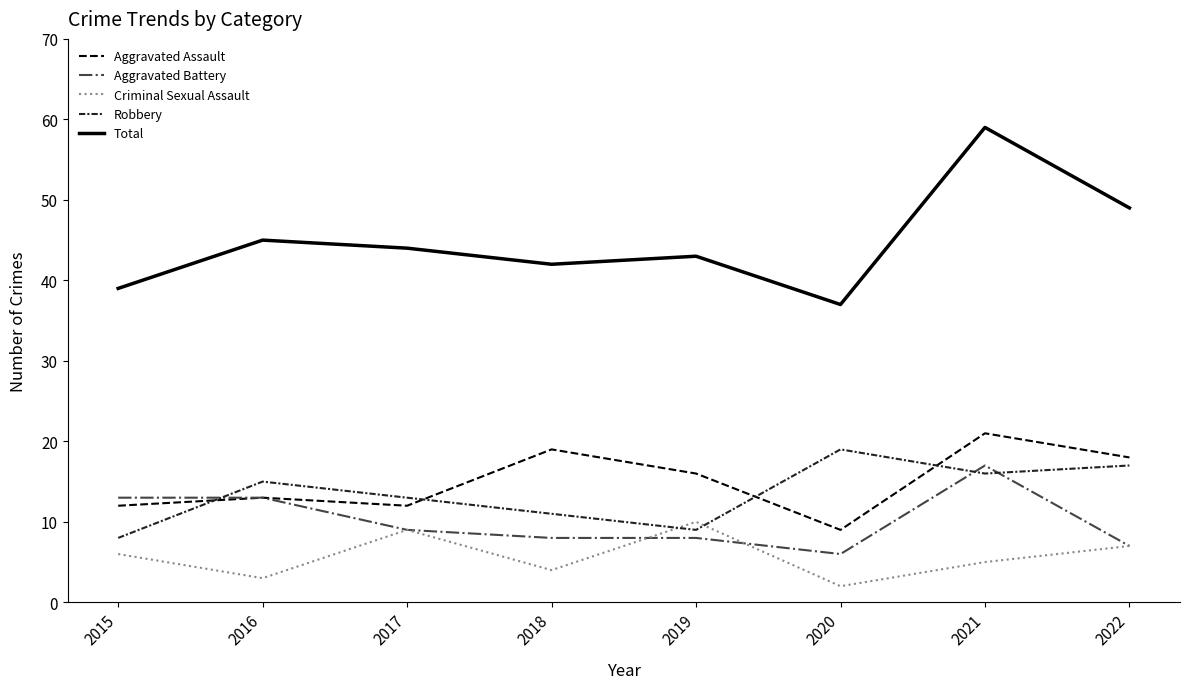

Which series has the largest total across all categories?

Total